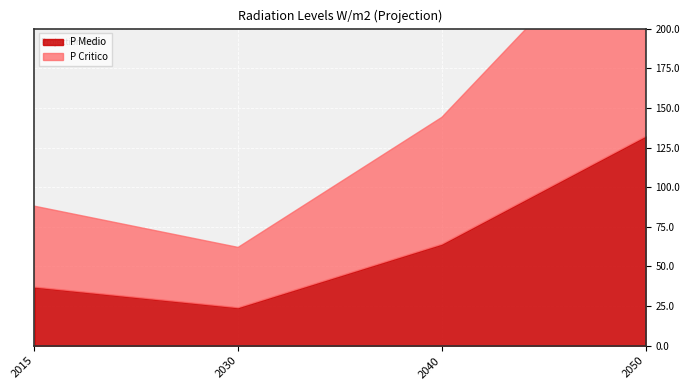

Which series has the widest spread of values?

P Critico